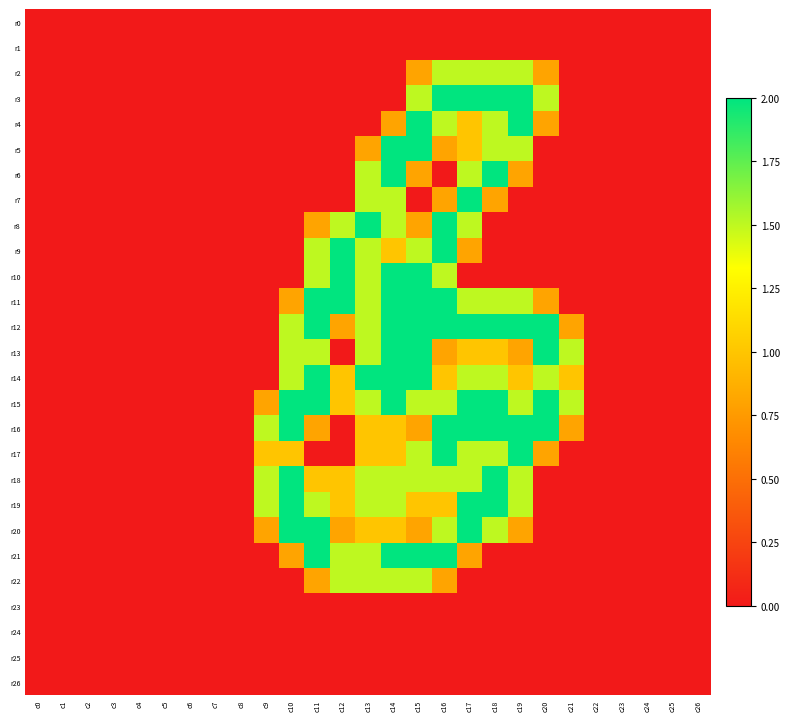

How many categories are shown in the chart?

27